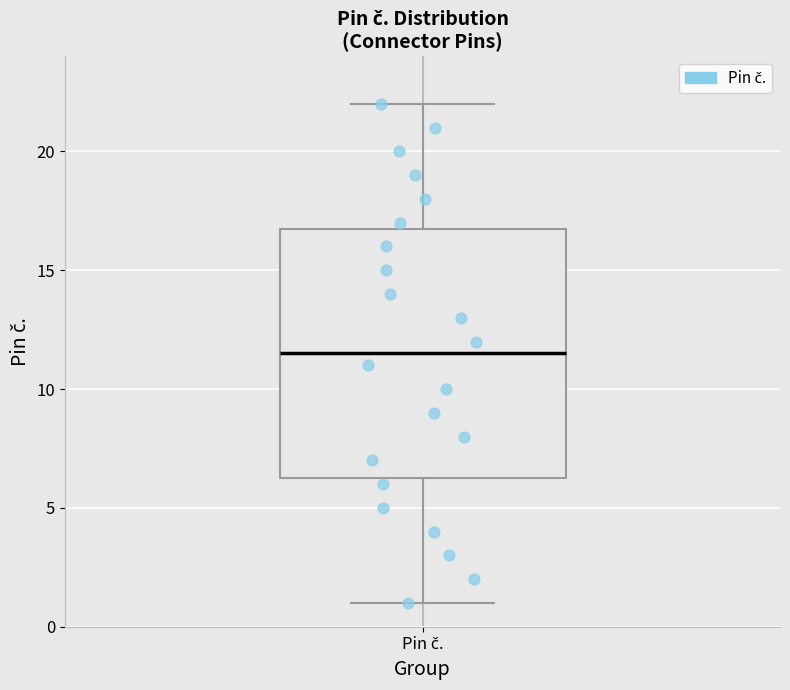

Where does the upper whisker of the box for Pin č. end on the y-axis? The values are not printed on the chart, so give them approximately, as read against the axis.

22.0